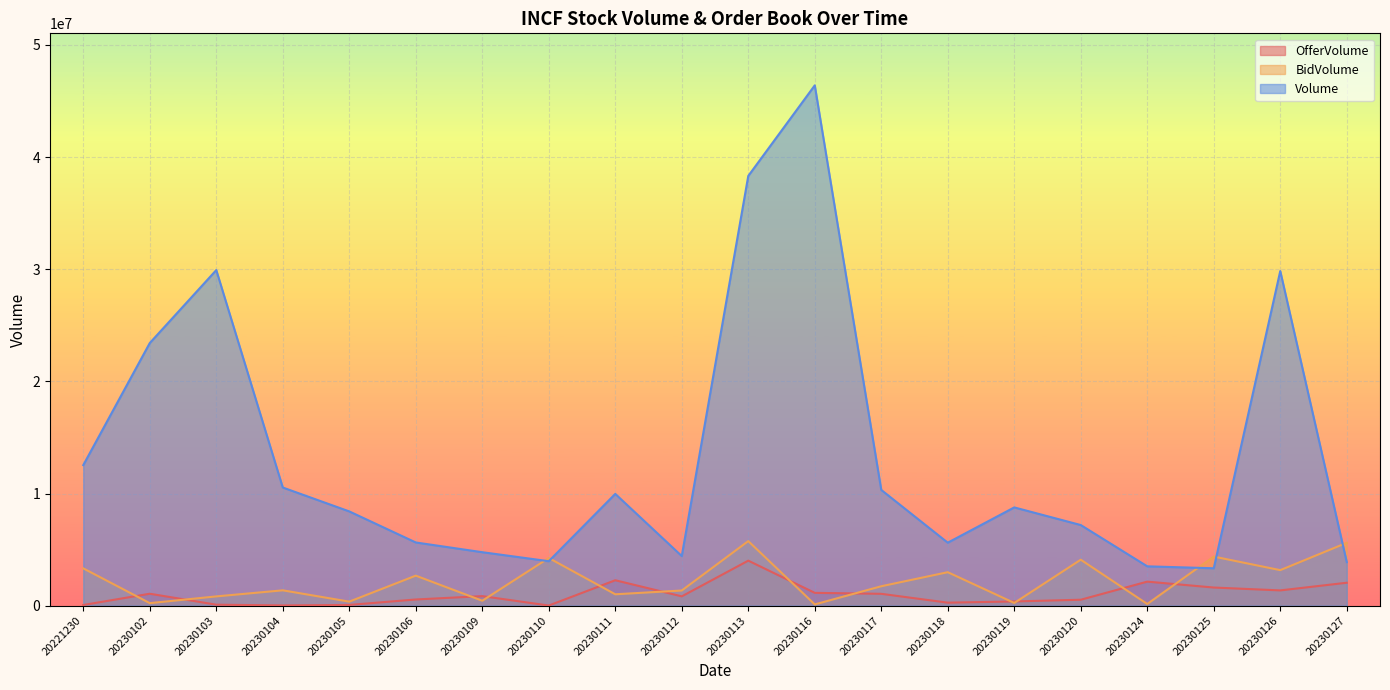

What is the difference between the second highest and second lowest values in the BidVolume series?

5455100